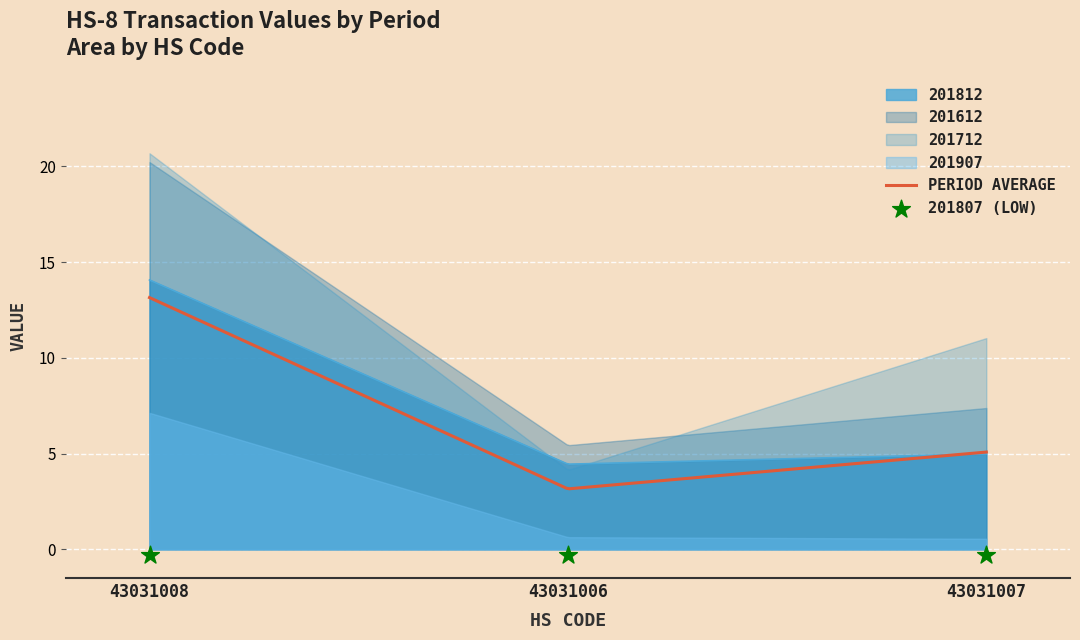

Which series reaches the maximum Y coordinate?

201712